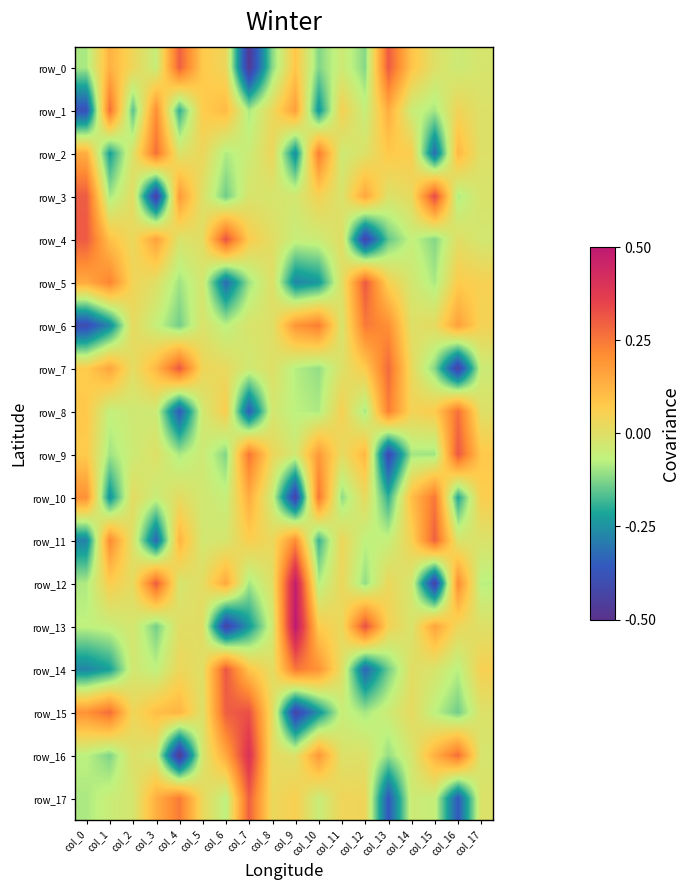

What is the sum of the row_15 values at col_17 and col_5?

-223.9